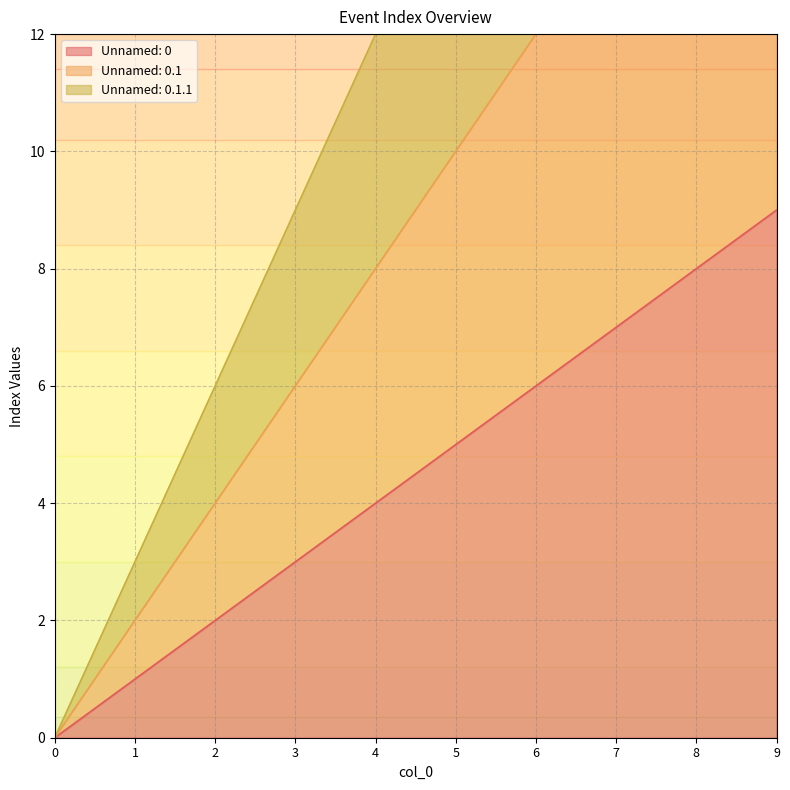

What is the maximum value shown in the chart?

27